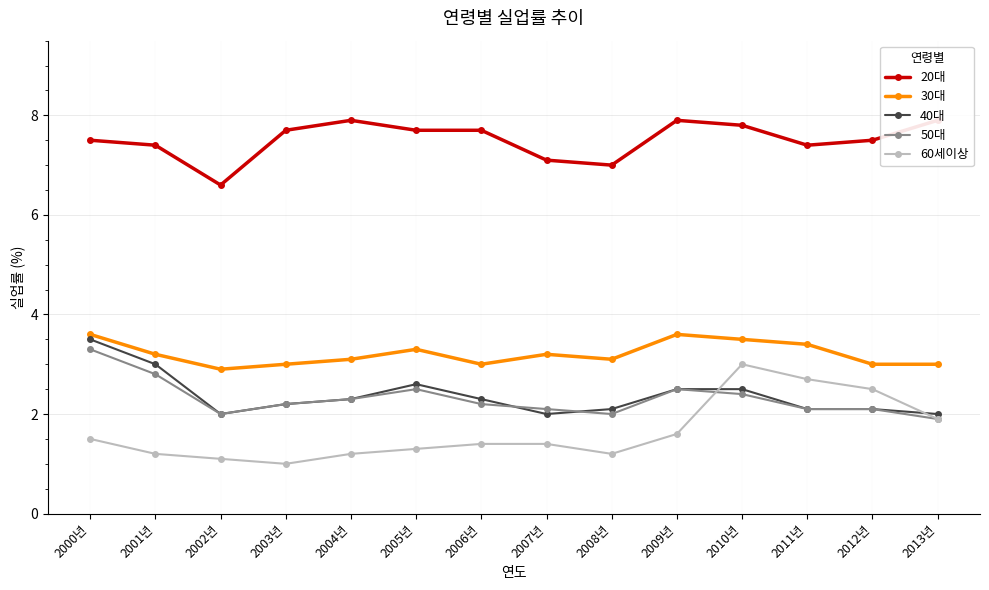

Between 2007년 and 2012년, which series saw the biggest shift?

60세이상